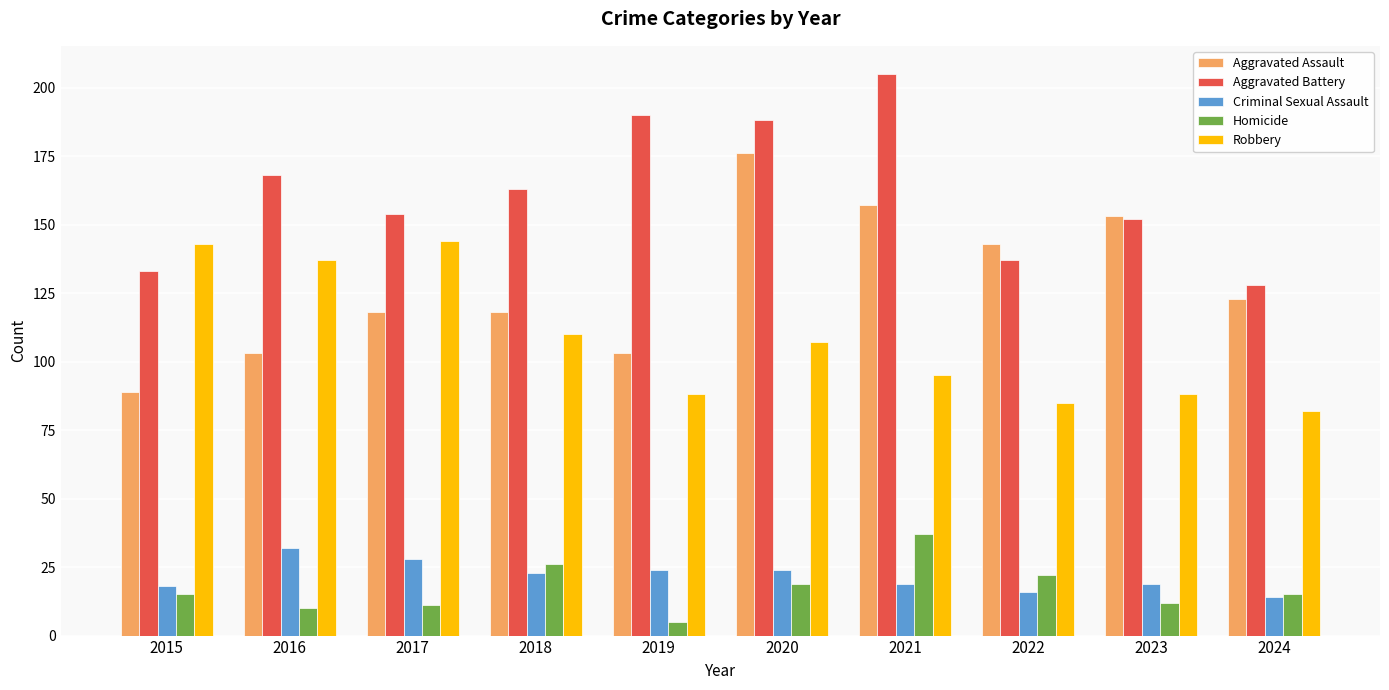

True or false: Aggravated Battery has a value of 111 at 2019.

False